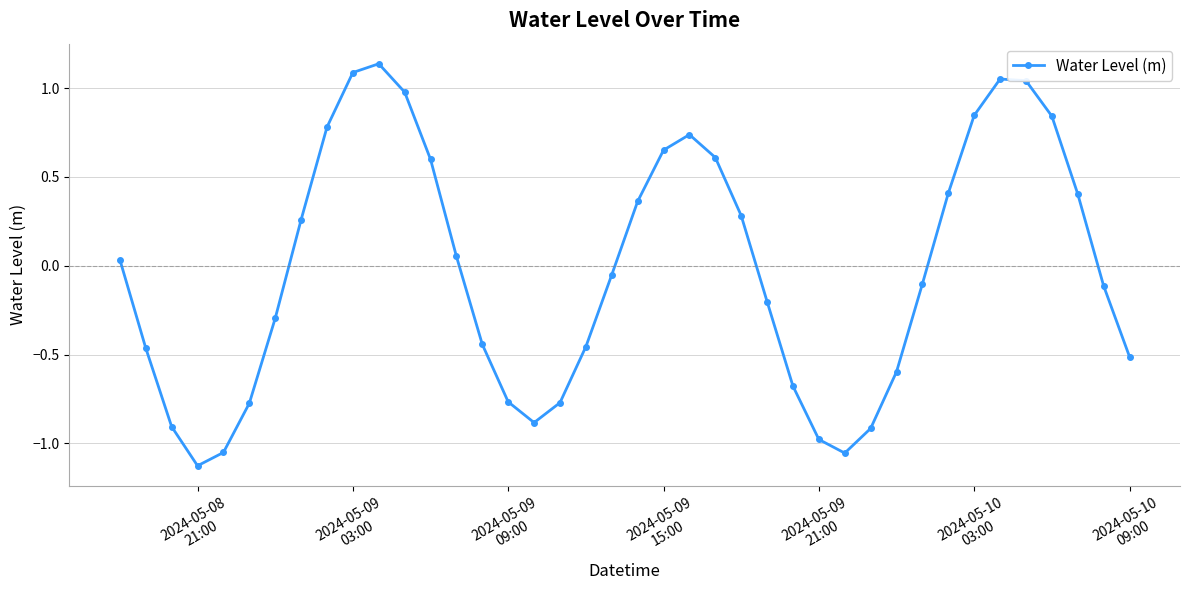

How many values are below 0?

21